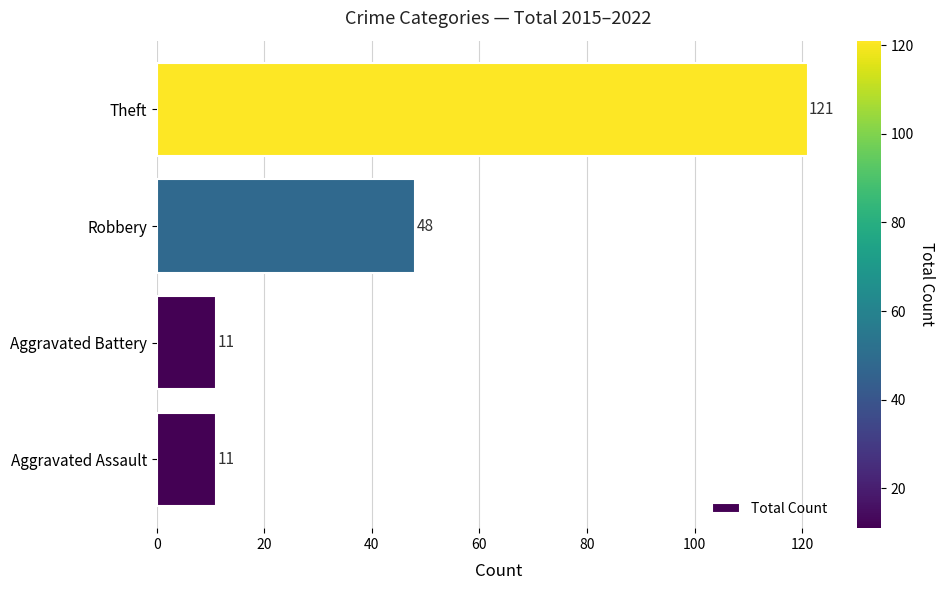

What is the ratio of the value at Theft to the value at Aggravated Battery?

11.0